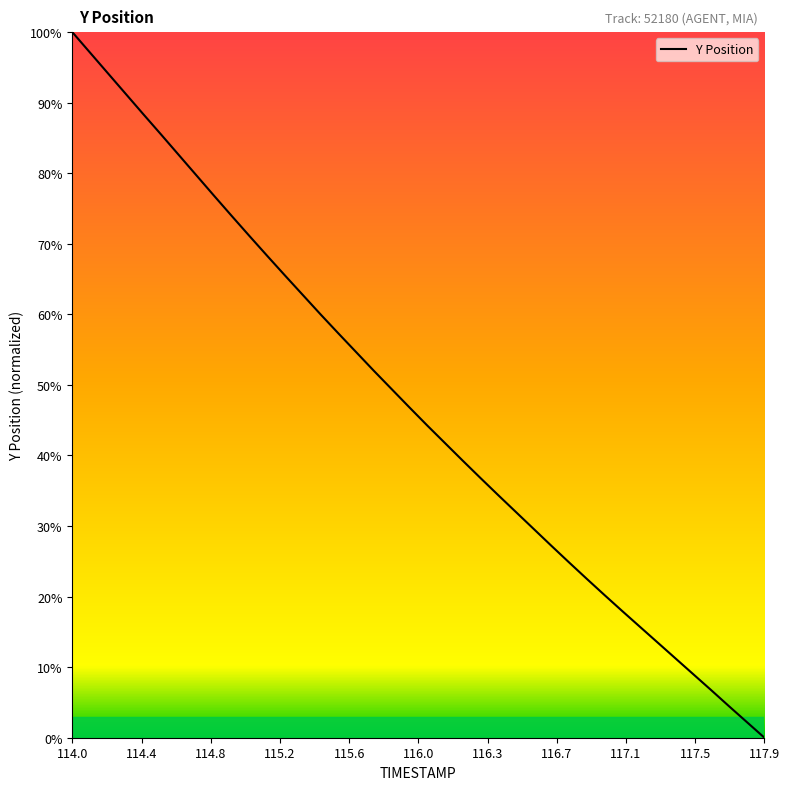

What is the difference between the maximum and minimum values?

100.0